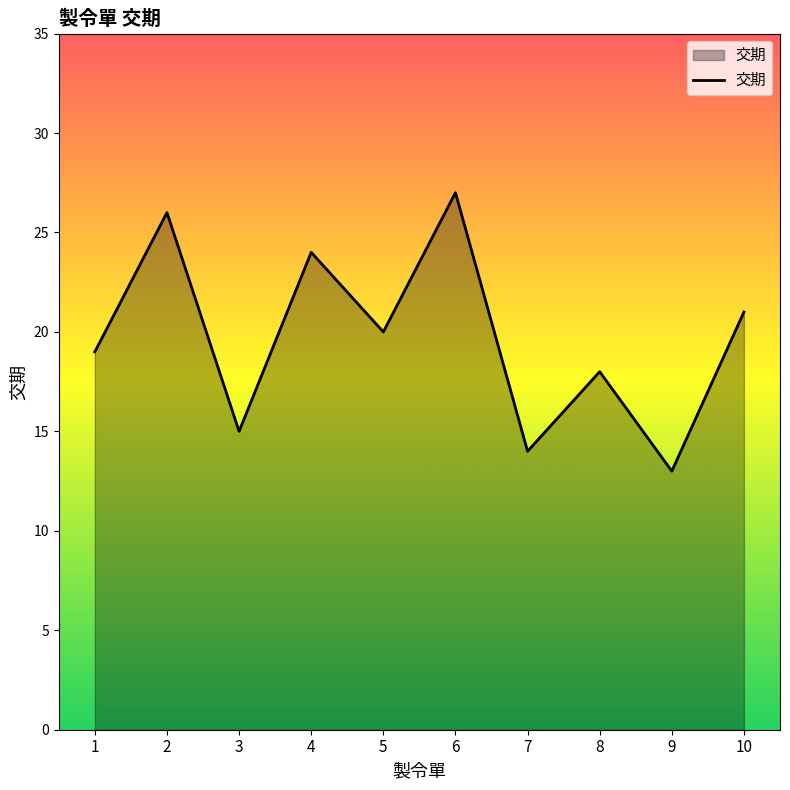

Which category has the highest value across all series?

6